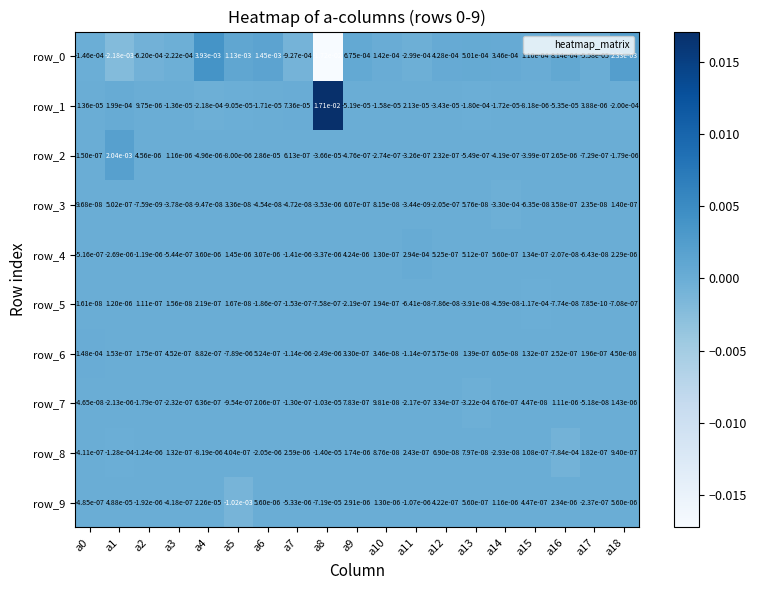

Is the value of row_2 at a4 greater than the value of row_0 at a7?

Yes